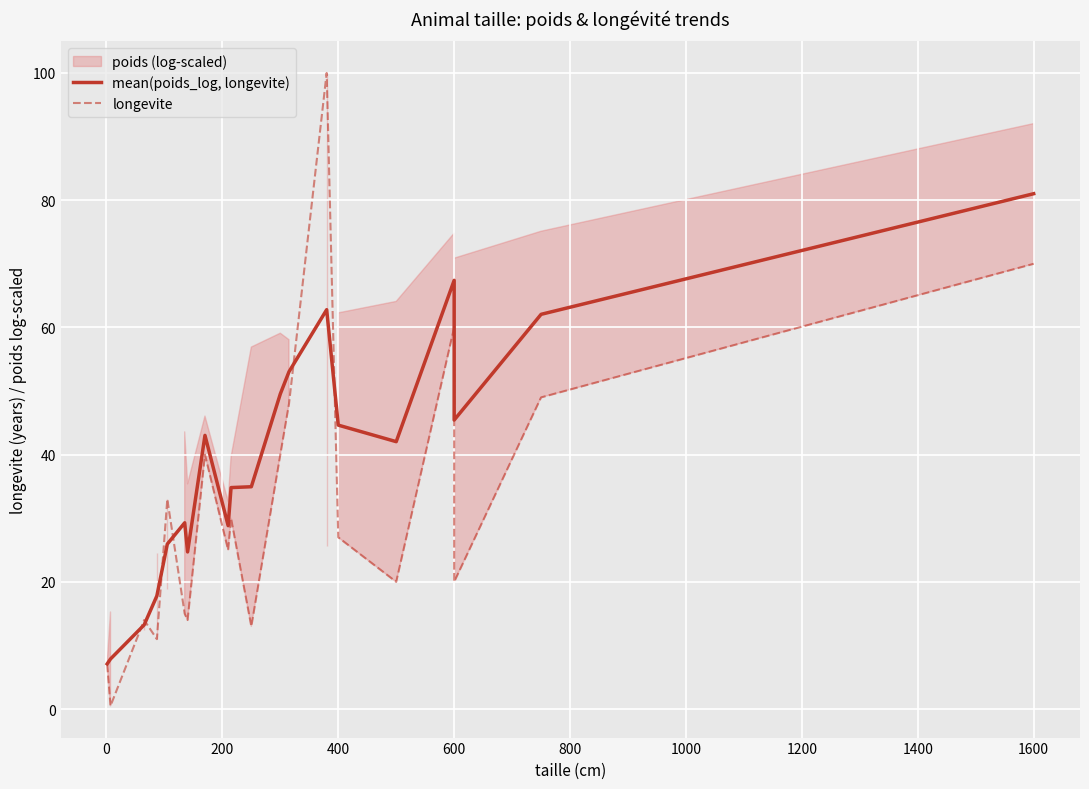

At 600, list the series in order from largest to smallest.

mean(poids_log, longevite), longevite